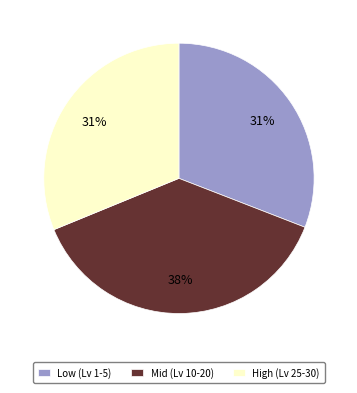

Combined, do High (Lv 25-30) and Mid (Lv 10-20) account for over 50%?

Yes